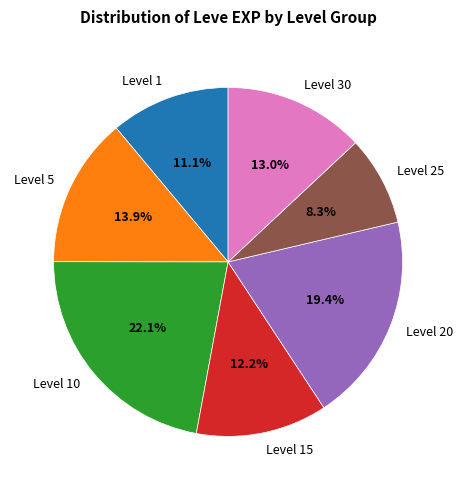

Is there any slice that represents more than half of the pie?

No